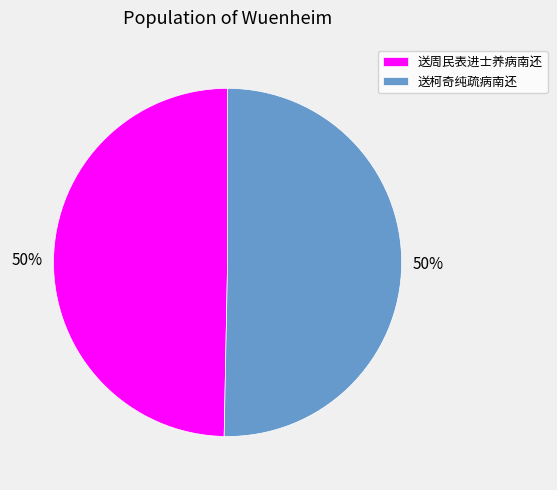

To the nearest percent, what is the combined percentage of 送周民表进士养病南还 and 送柯奇纯疏病南还?

100%